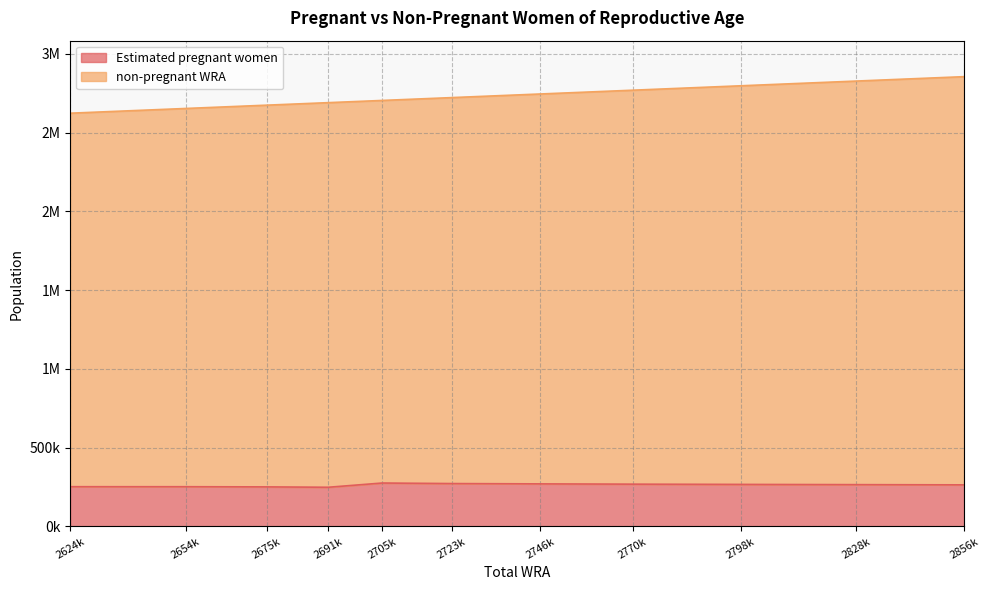

What is the sum of all Estimated pregnant women values?

2891223.4